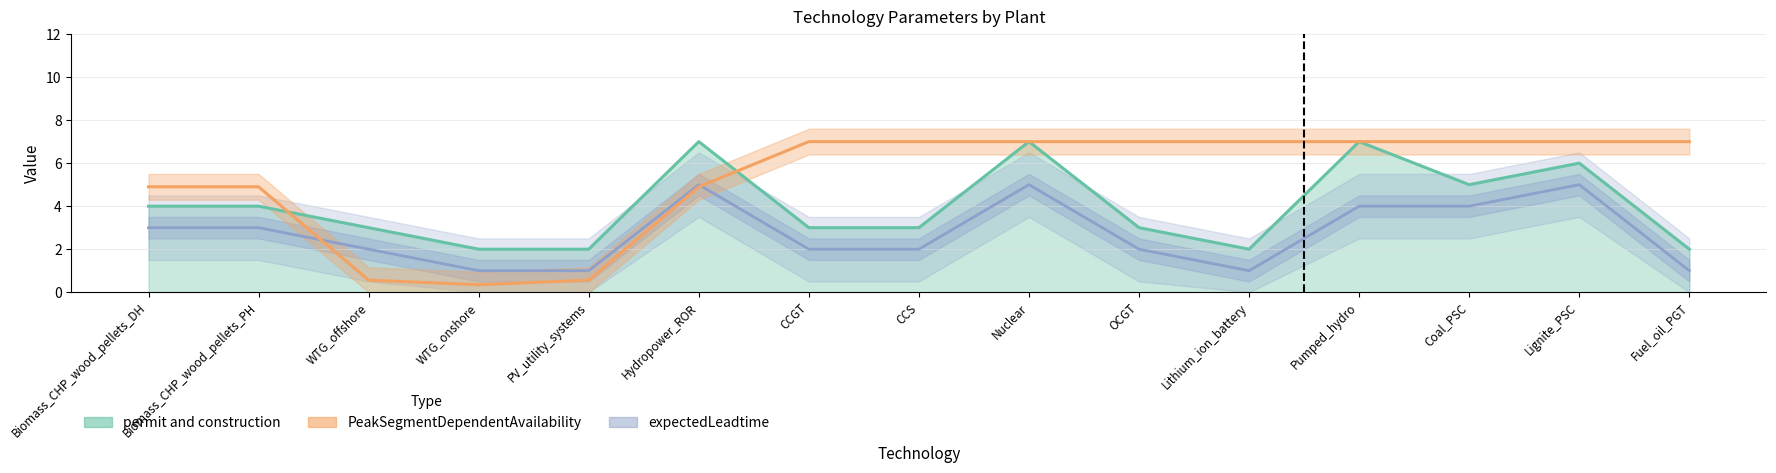

What is the difference between the highest and lowest values at OCGT?

5.0